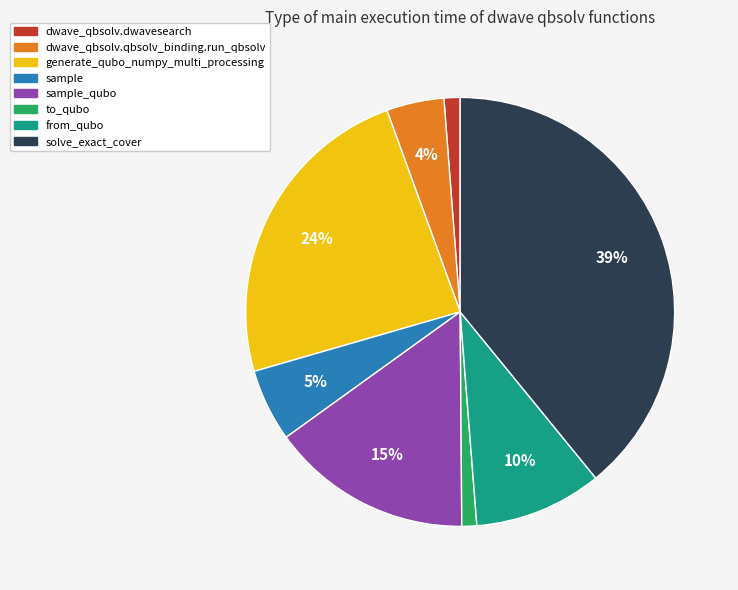

Is it true that dwave_qbsolv.qbsolv_binding.run_qbsolv is 4% of the pie?

True